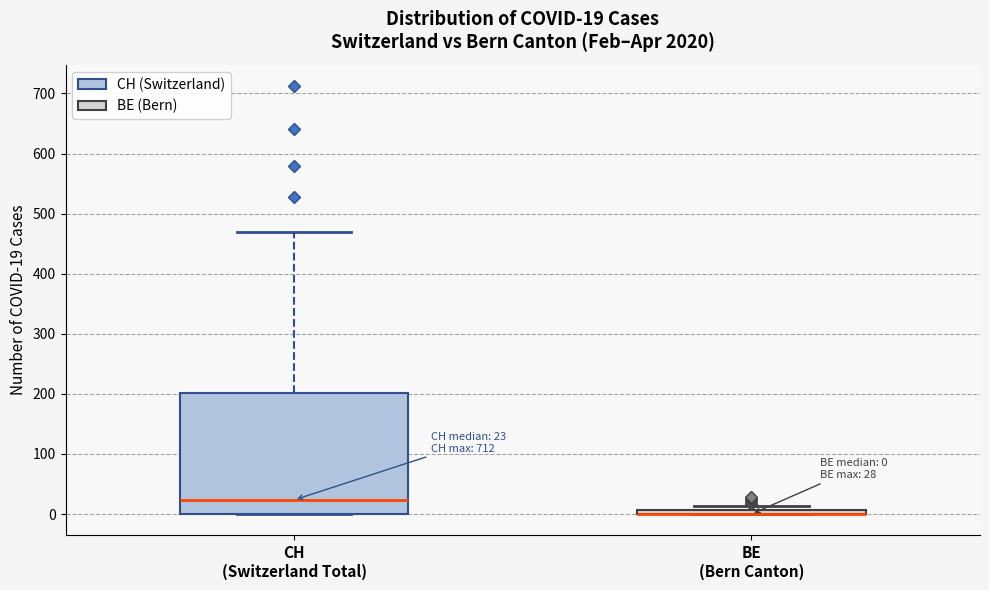

Comparing the boxes themselves (not the whiskers), which one is the tallest?

CH (Switzerland Total)